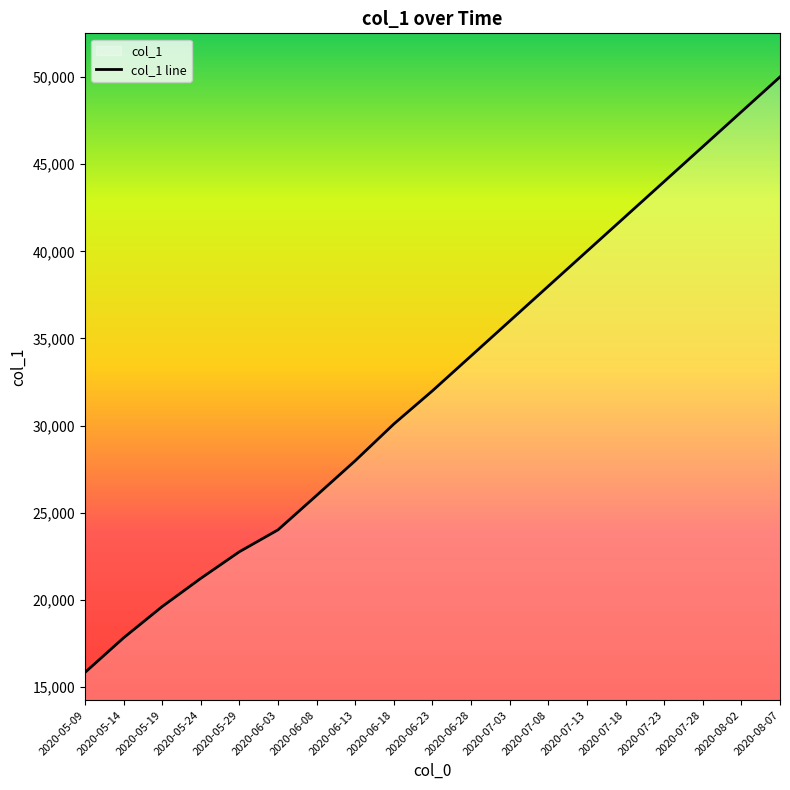

How many lines are shown in the chart?

1